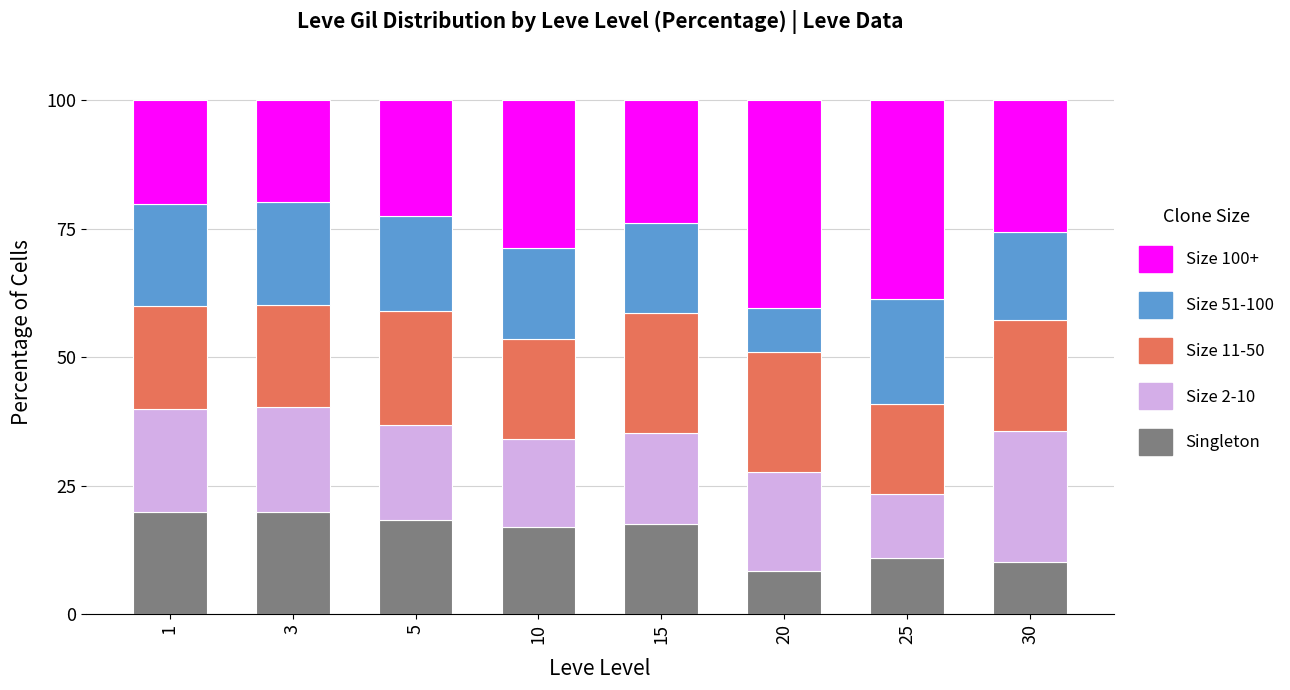

The value of Singleton at 20 is 8.4. True or false?

True